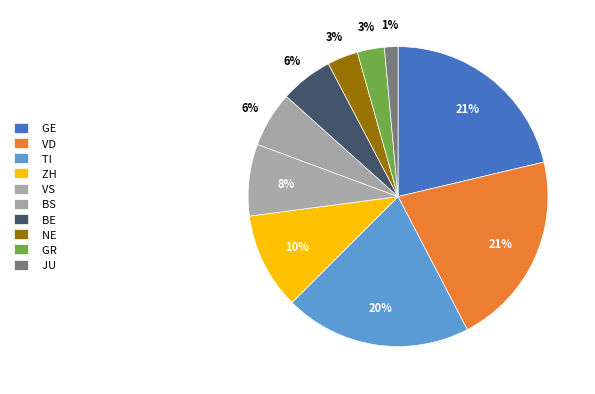

To the nearest percent, what percentage of the pie is BS?

6%